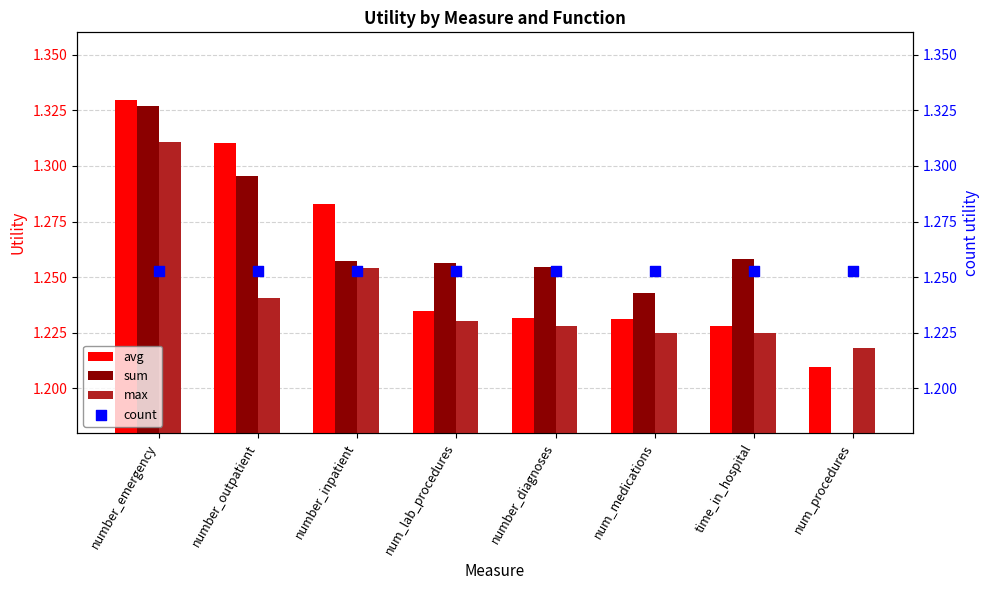

What is the total value across all series at num_medications?

5.0